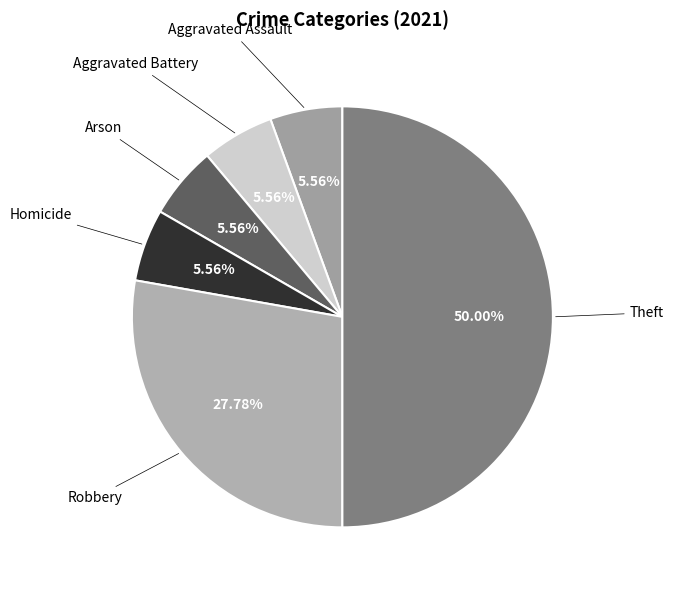

Do Theft and Aggravated Assault together represent more than half of the pie?

Yes